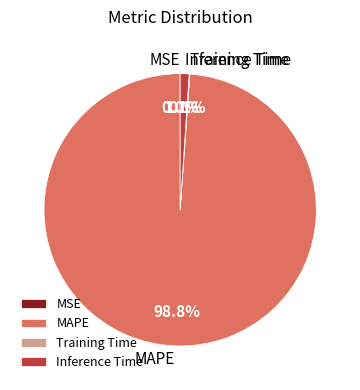

To the nearest percent, what is the average slice percentage?

25%